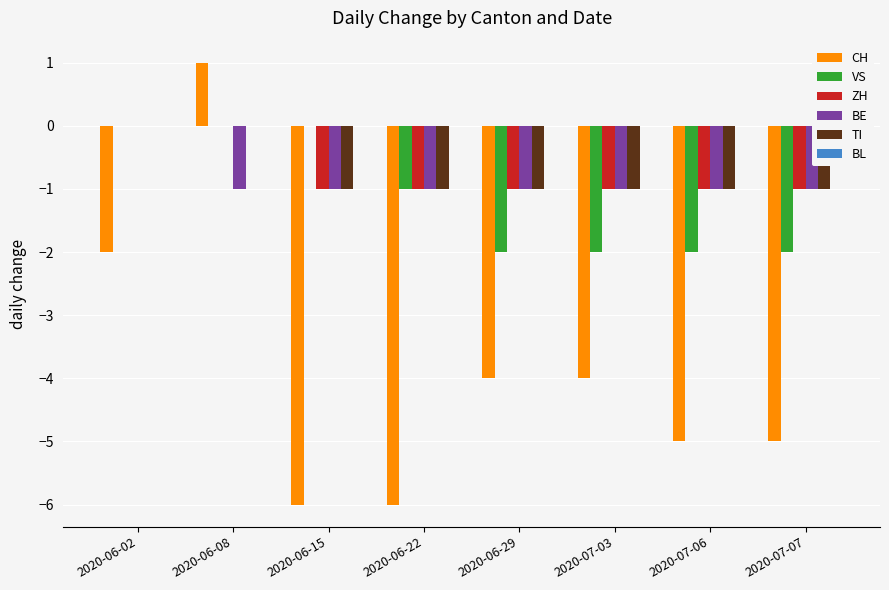

How many data points does each series have?

8